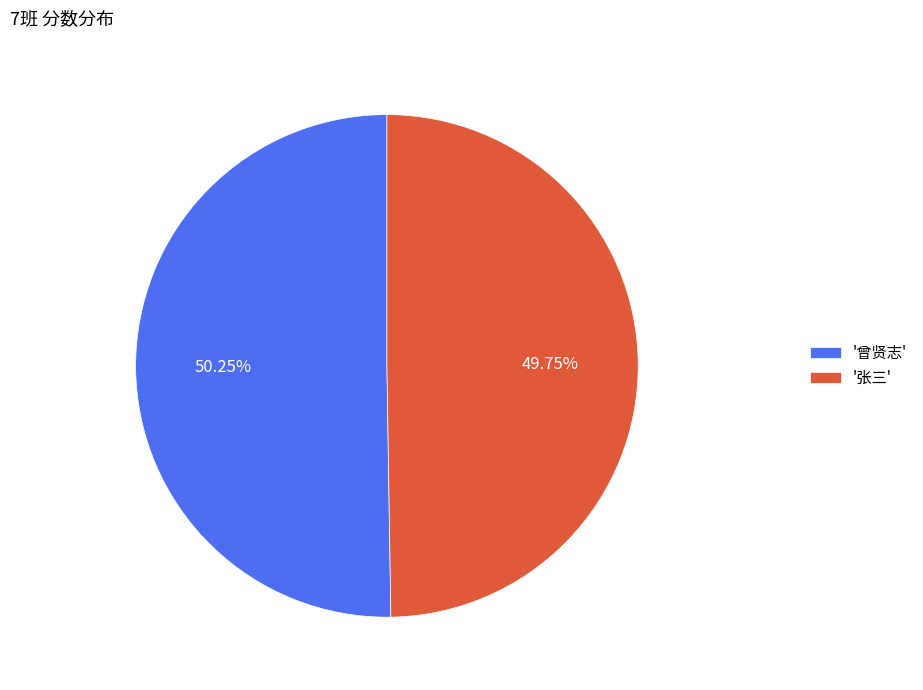

Do '张三' and '曾贤志' together represent more than half of the pie?

Yes